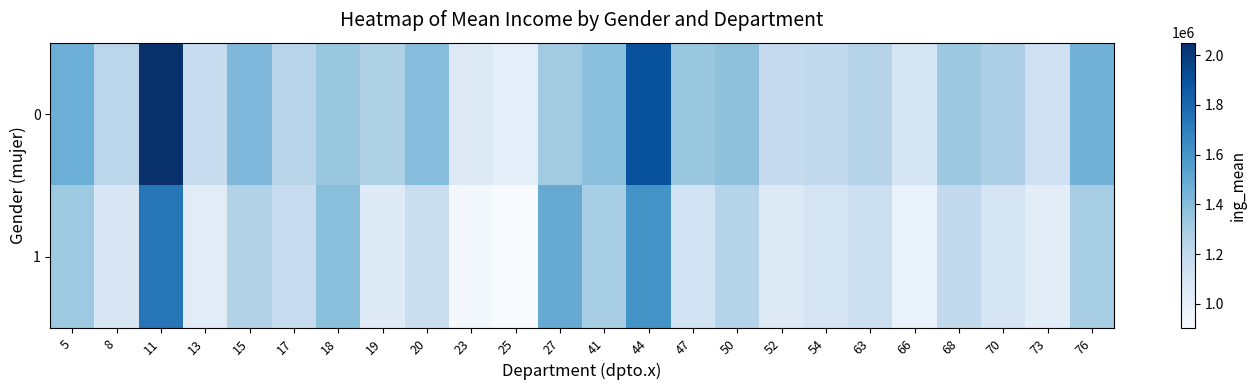

At how many categories does at least one series exceed 1898110?

2